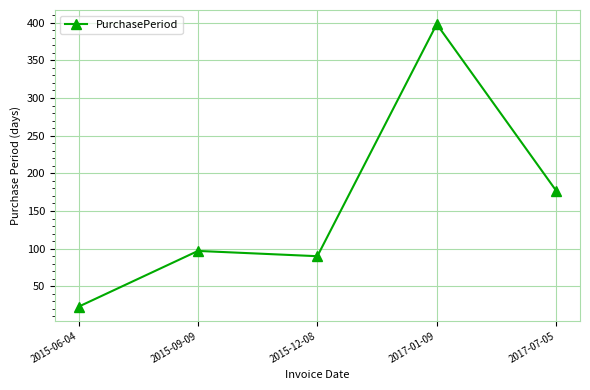

What is the smallest value displayed?

23